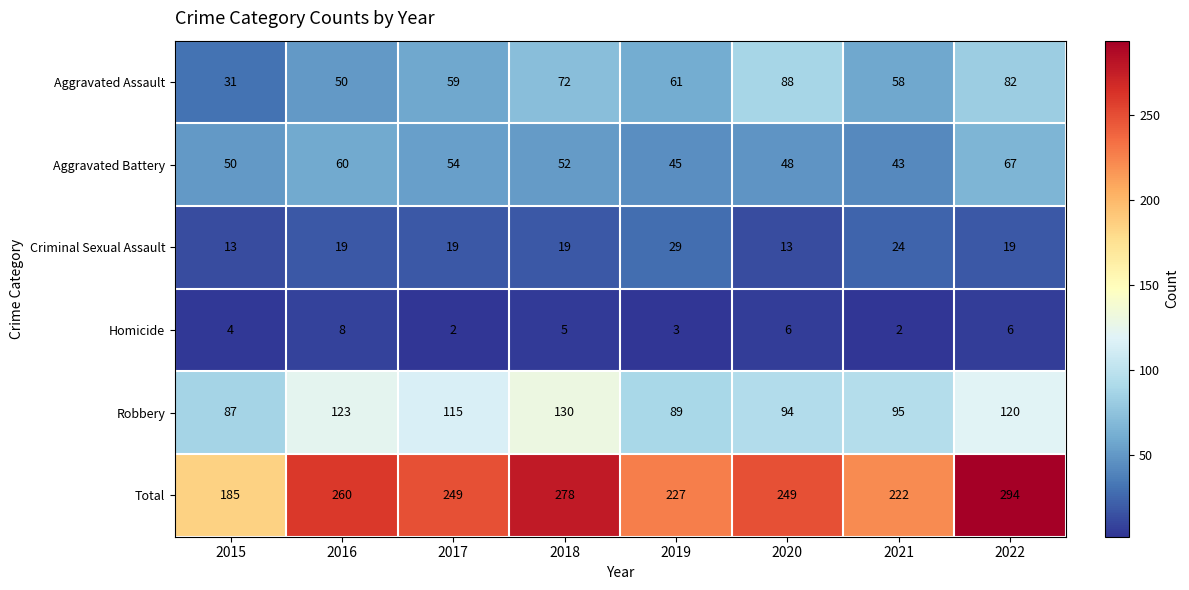

At which label does Total first exceed 249?

2016